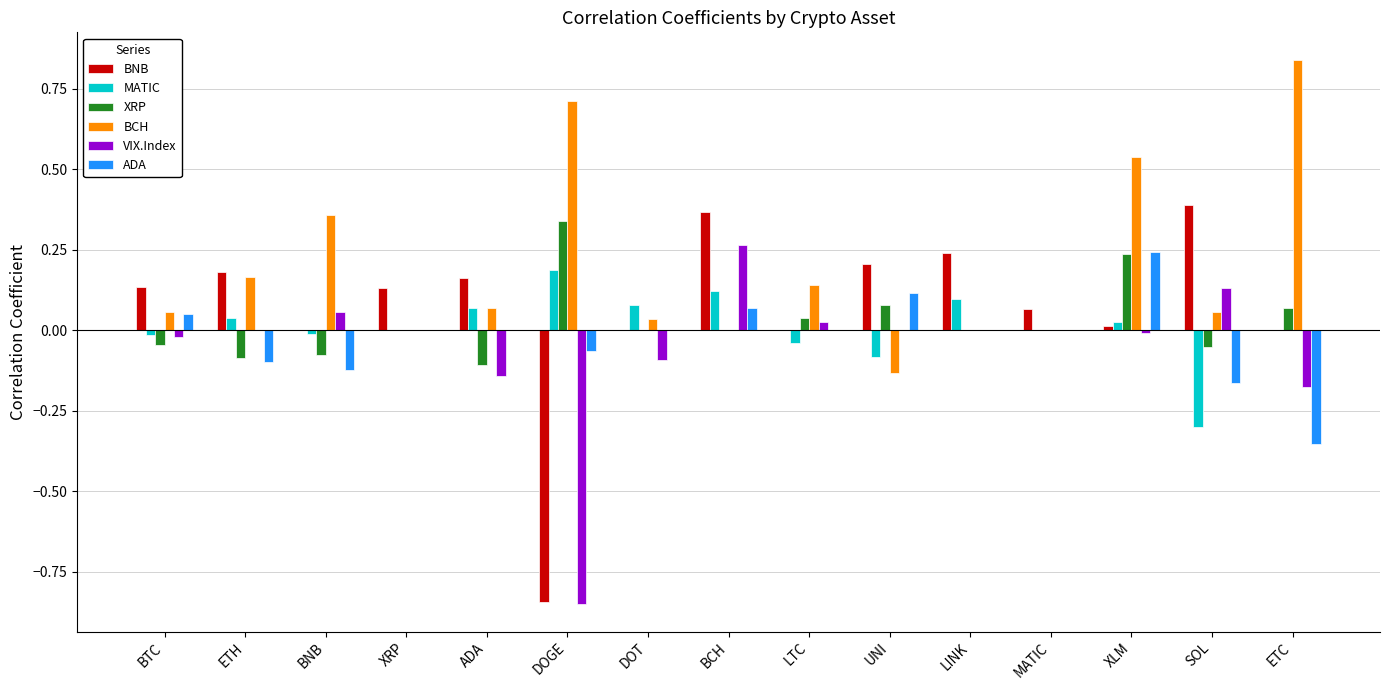

Is the value of VIX.Index at LTC greater than the value of BNB at BCH?

No